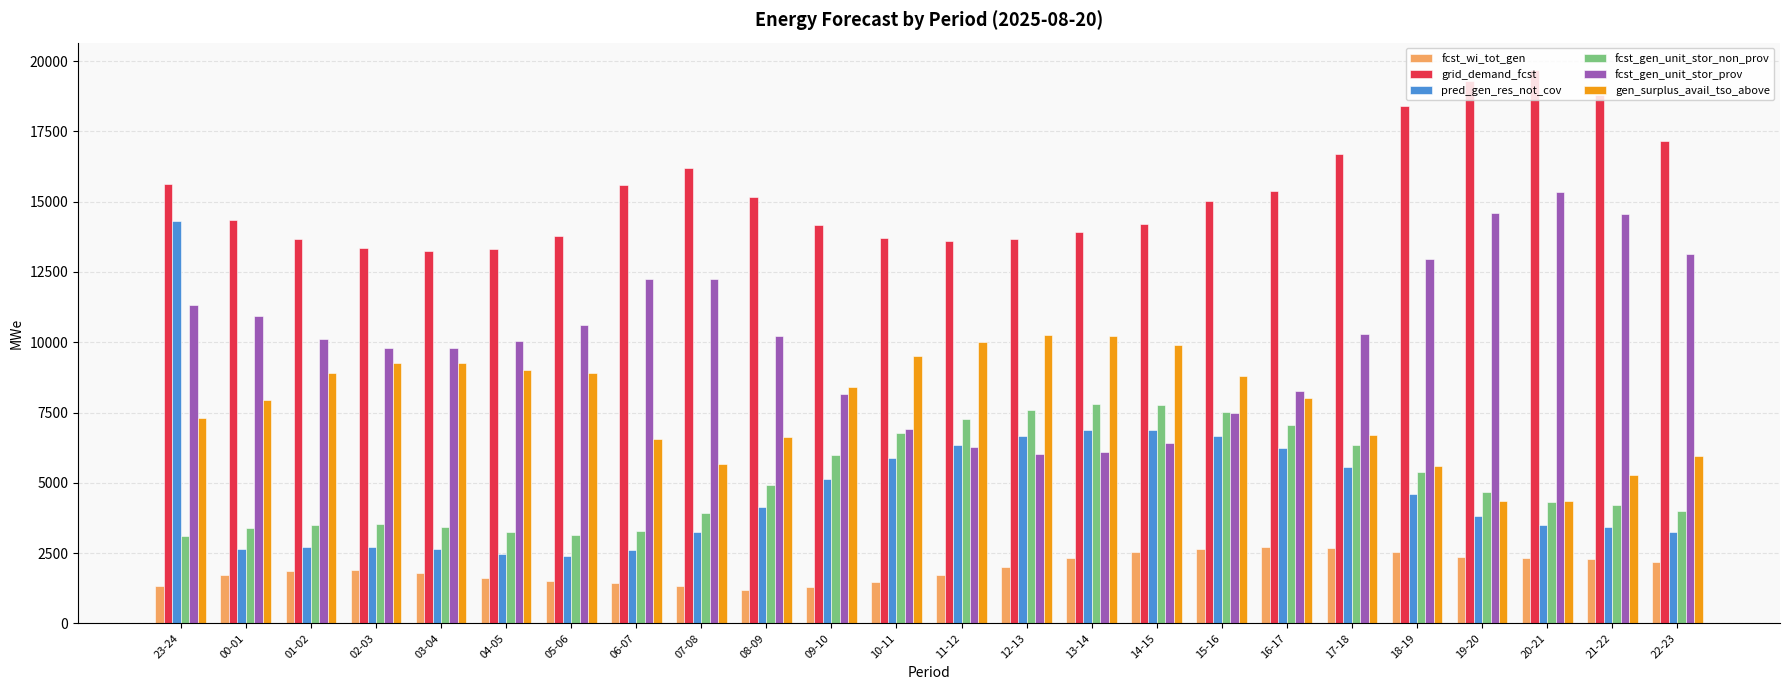

Which category has the highest value in the pred_gen_res_not_cov series?

23-24